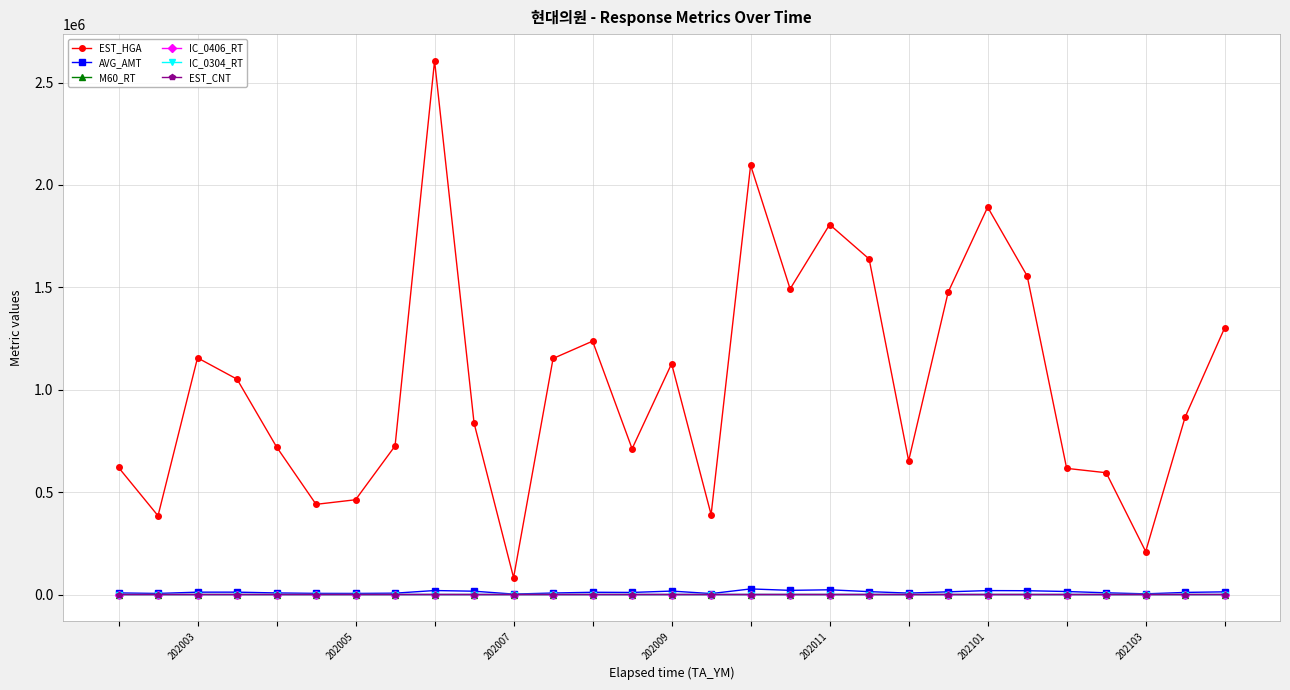

What is the difference between the maximum and minimum values in the EST_HGA series?

2523797.0